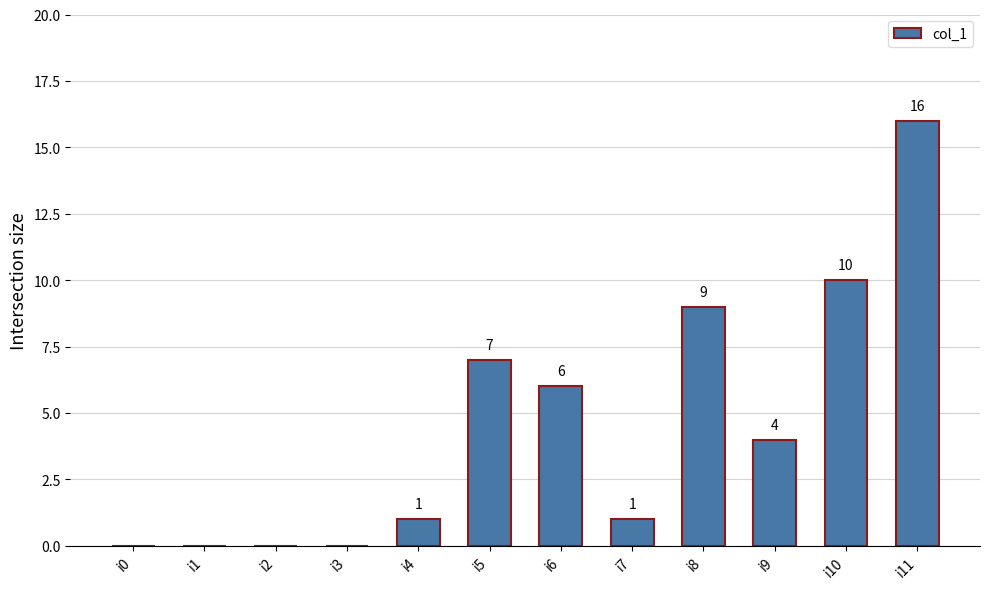

Where does the data first go above 4?

i5